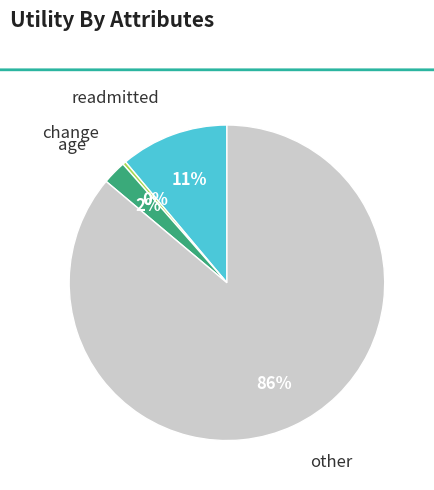

Does other account for over 50% of the chart?

Yes